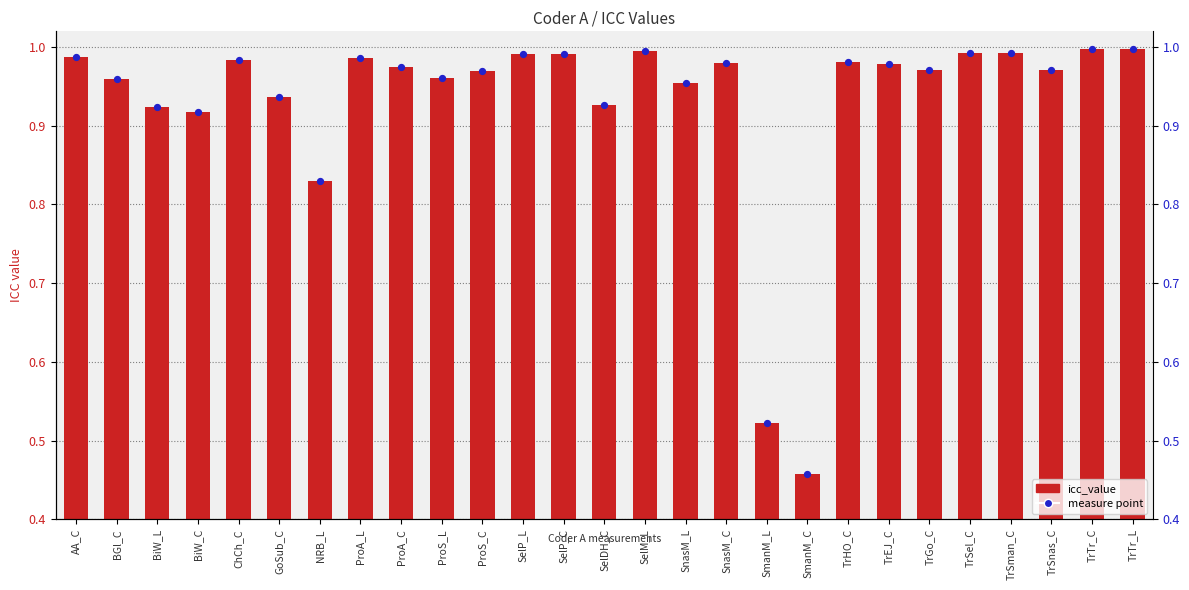

What are all the series names shown in the legend?

icc_value, measure point